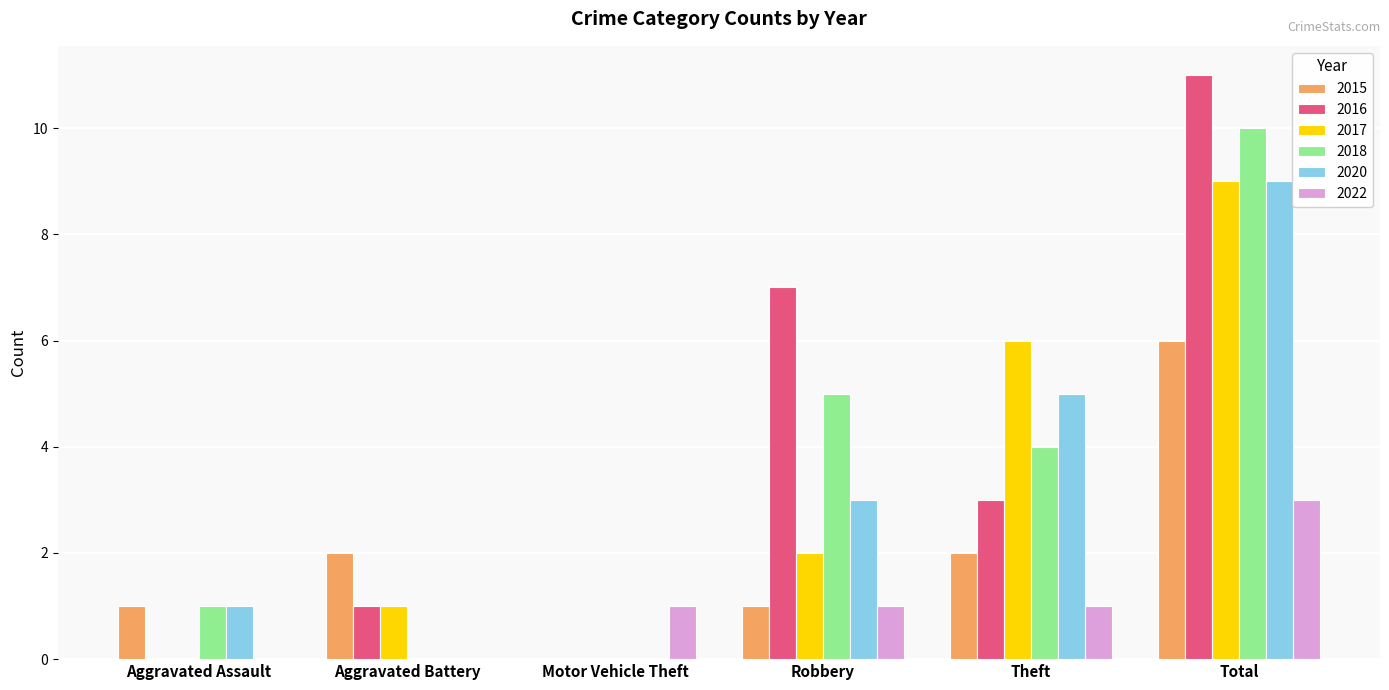

What is the maximum value for 2017?

9